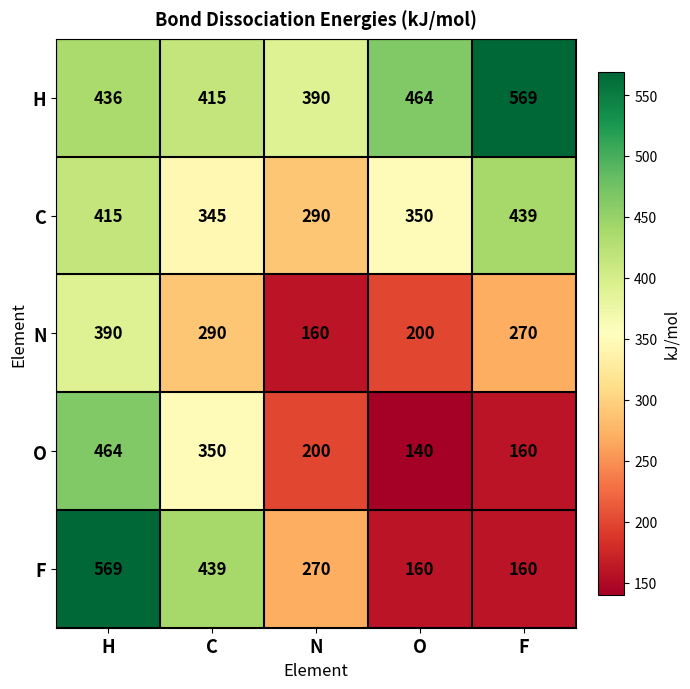

What is the average value of the N series?

262